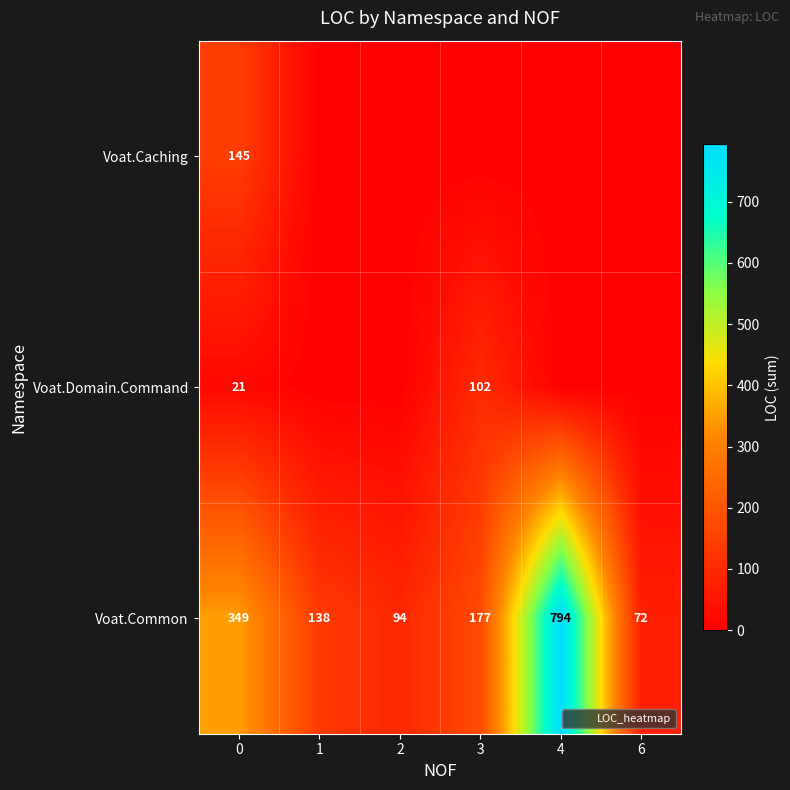

Which series has the largest total across all categories?

Voat.Common